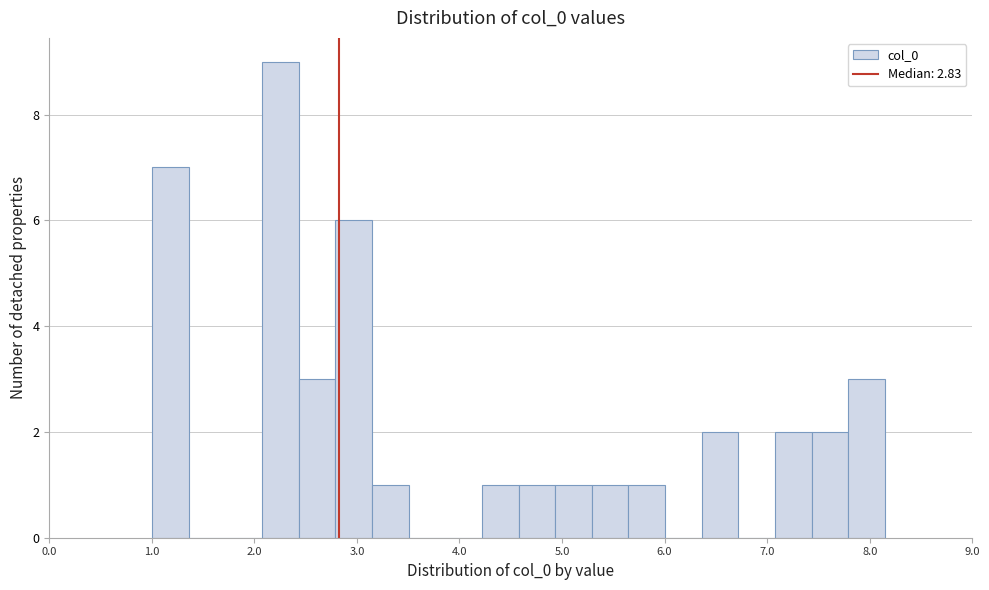

Read against the x-axis, roughly where is the centre of the tallest bar?

2.3